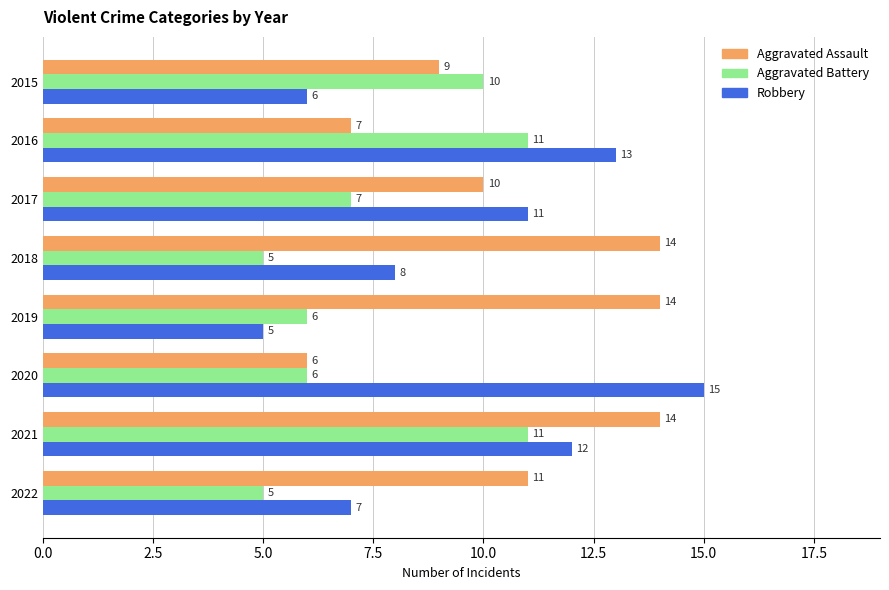

List the series in order of their overall mean, lowest first.

Aggravated Battery, Robbery, Aggravated Assault